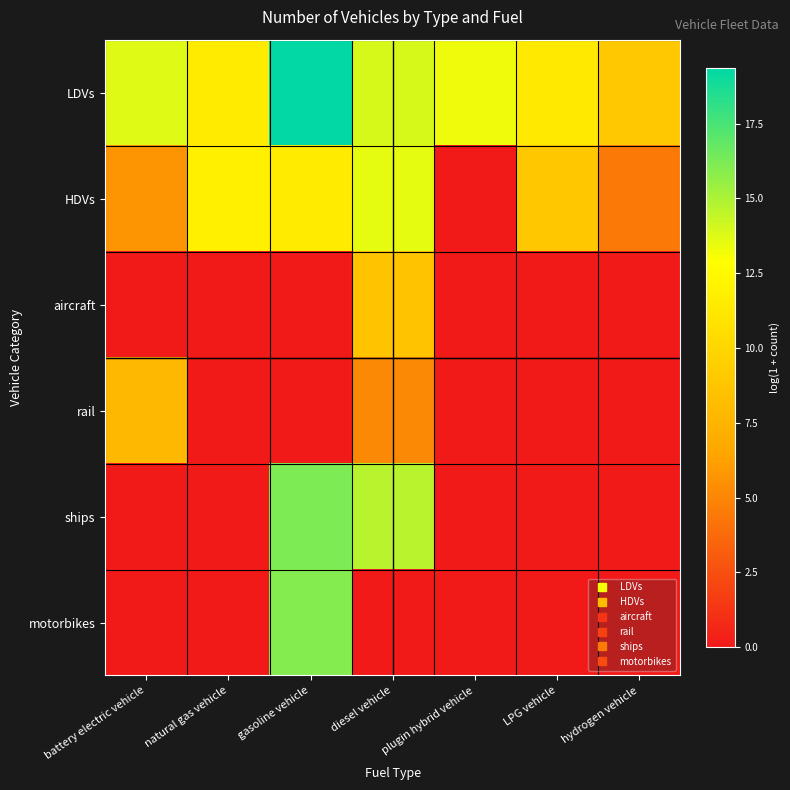

Reading left to right, list all the values displayed in this chart.

LDVs: battery electric vehicle=13.7	natural gas vehicle=11.5	gasoline vehicle=19.4	diesel vehicle=13.9	plugin hybrid vehicle=13.3	LPG vehicle=11.3	hydrogen vehicle=8.9
HDVs: battery electric vehicle=5.7	natural gas vehicle=11.9	gasoline vehicle=11.5	diesel vehicle=13.5	plugin hybrid vehicle=0.0	LPG vehicle=8.9	hydrogen vehicle=4.5
aircraft: battery electric vehicle=0.0	natural gas vehicle=0.0	gasoline vehicle=0.0	diesel vehicle=8.6	plugin hybrid vehicle=0.0	LPG vehicle=0.0	hydrogen vehicle=0.0
rail: battery electric vehicle=7.8	natural gas vehicle=0.0	gasoline vehicle=0.0	diesel vehicle=5.2	plugin hybrid vehicle=0.0	LPG vehicle=0.0	hydrogen vehicle=0.0
ships: battery electric vehicle=0.0	natural gas vehicle=0.0	gasoline vehicle=16.1	diesel vehicle=14.7	plugin hybrid vehicle=0.0	LPG vehicle=0.0	hydrogen vehicle=0.0
motorbikes: battery electric vehicle=0.0	natural gas vehicle=0.0	gasoline vehicle=16.0	diesel vehicle=0.0	plugin hybrid vehicle=0.0	LPG vehicle=0.0	hydrogen vehicle=0.0